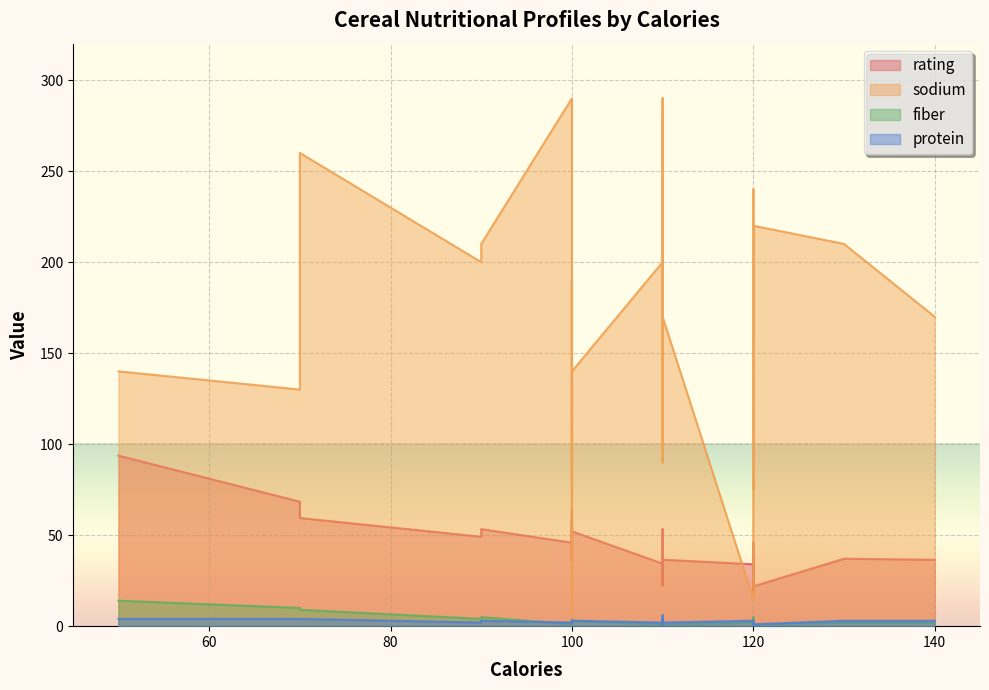

Reading left to right, what are all the values shown in this chart?

rating: 0=68.4	1=34.0	2=59.4	3=93.7	4=34.4	5=29.5	6=33.2	7=37.0	8=49.1	9=53.3	10=18.0	11=50.8	12=19.8	13=40.4	14=22.7	15=41.5	16=45.9	17=35.8	18=22.4	19=40.5	20=64.5	21=46.9	22=36.2	23=44.3	24=32.2	25=31.4	26=58.4	27=40.9	28=41.0	29=28.0	30=35.2	31=23.8	32=52.1	33=53.4	34=45.8	35=21.9	36=31.1	37=28.7	38=36.5	39=36.5
sodium: 0=130.0	1=15.0	2=260.0	3=140.0	4=200.0	5=180.0	6=125.0	7=210.0	8=200.0	9=210.0	10=220.0	11=290.0	12=210.0	13=140.0	14=180.0	15=280.0	16=290.0	17=90.0	18=180.0	19=140.0	20=80.0	21=220.0	22=140.0	23=190.0	24=125.0	25=200.0	26=0.0	27=160.0	28=240.0	29=135.0	30=45.0	31=280.0	32=140.0	33=170.0	34=75.0	35=220.0	36=250.0	37=180.0	38=170.0	39=170.0
fiber: 0=10.0	1=2.0	2=9.0	3=14.0	4=1.0	5=1.5	6=1.0	7=2.0	8=4.0	9=5.0	10=0.0	11=2.0	12=0.0	13=2.0	14=0.0	15=0.0	16=1.0	17=1.0	18=0.0	19=4.0	20=1.0	21=1.0	22=2.0	23=1.0	24=1.0	25=1.0	26=3.0	27=5.0	28=5.0	29=0.0	30=0.0	31=0.0	32=3.0	33=3.0	34=3.0	35=1.0	36=1.5	37=0.0	38=1.0	39=2.0
protein: 0=4.0	1=3.0	2=4.0	3=4.0	4=2.0	5=2.0	6=2.0	7=3.0	8=2.0	9=3.0	10=1.0	11=6.0	12=1.0	13=3.0	14=1.0	15=2.0	16=2.0	17=1.0	18=1.0	19=3.0	20=3.0	21=2.0	22=2.0	23=2.0	24=2.0	25=1.0	26=3.0	27=3.0	28=3.0	29=1.0	30=2.0	31=1.0	32=3.0	33=3.0	34=3.0	35=1.0	36=3.0	37=1.0	38=2.0	39=3.0